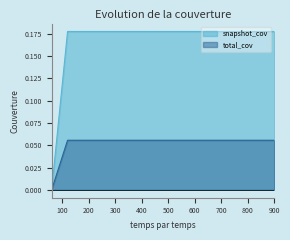

True or false: snapshot_cov and total_cov cross at least once.

False